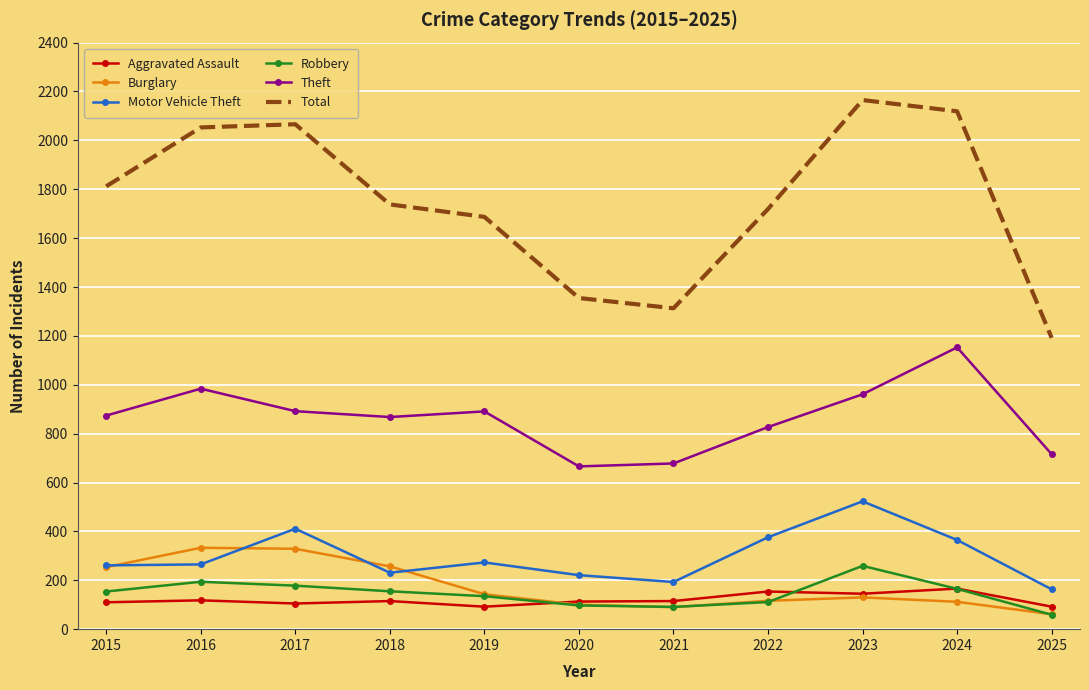

True or false: Robbery has a value of 194 at 2016.

True